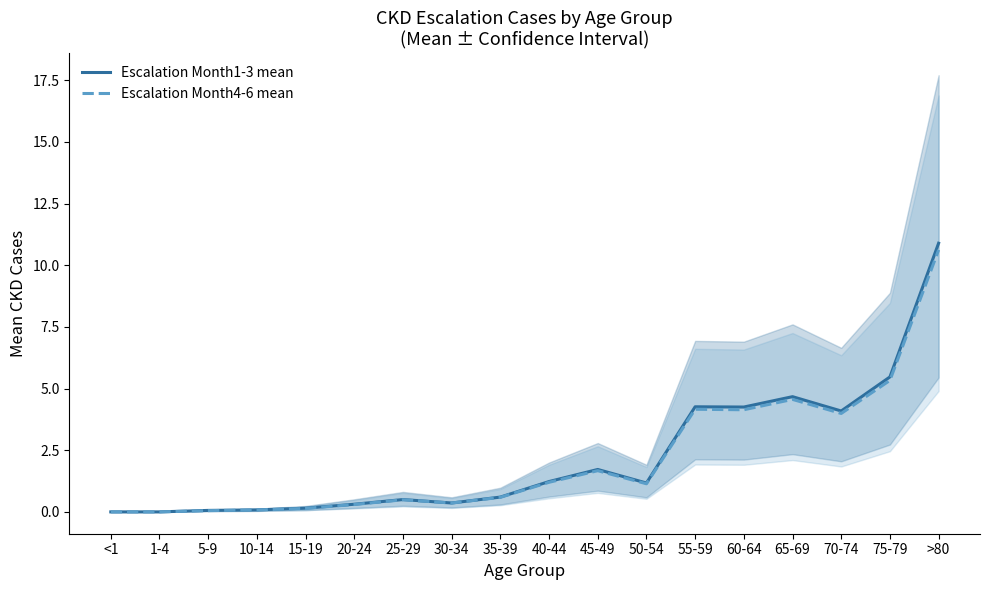

What is the difference between the maximum and minimum values in the Escalation Month1-3 mean series?

10.9